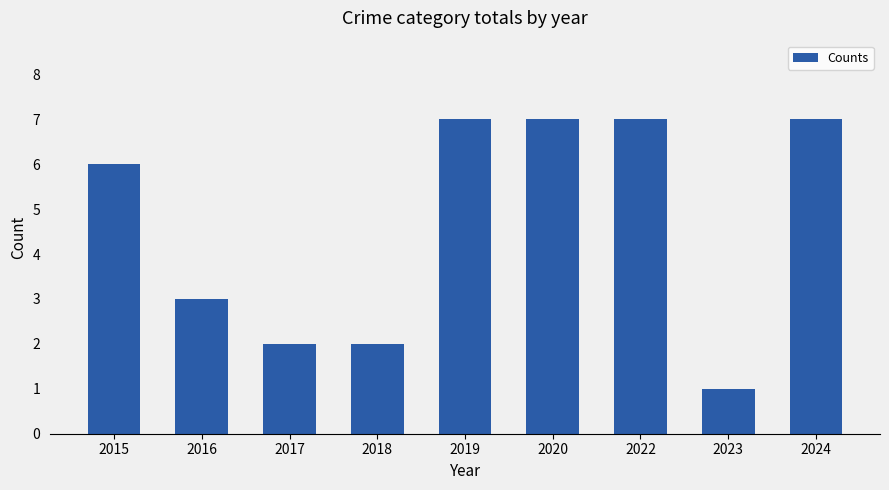

What is the sum of the values at 2017 and 2023?

3